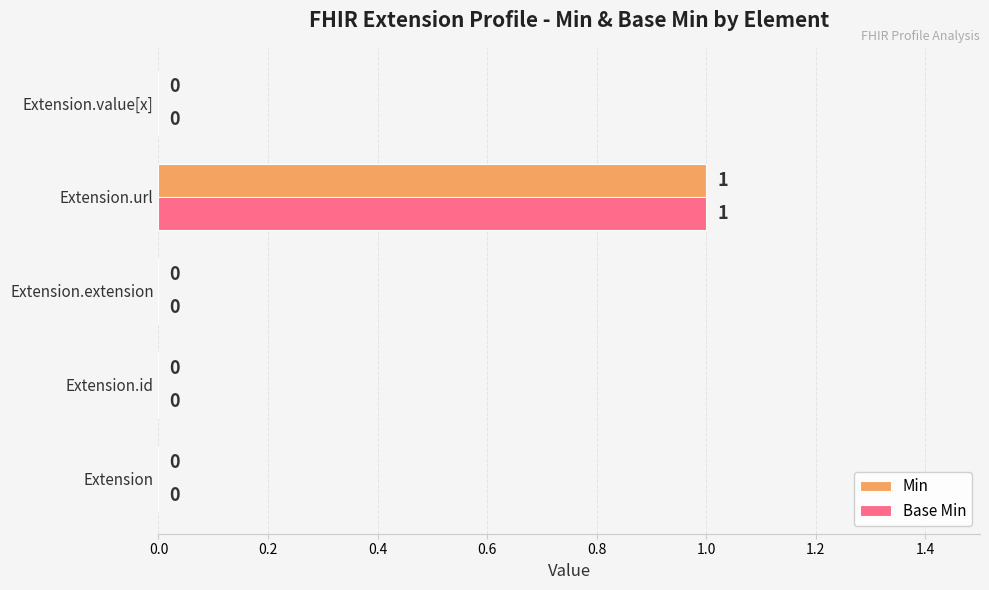

At which category is the sum across all series the highest?

Extension.url